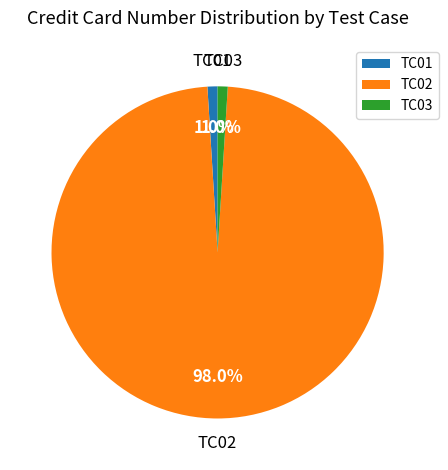

Approximately how many times larger is the value at TC03 compared to TC01?

1.0